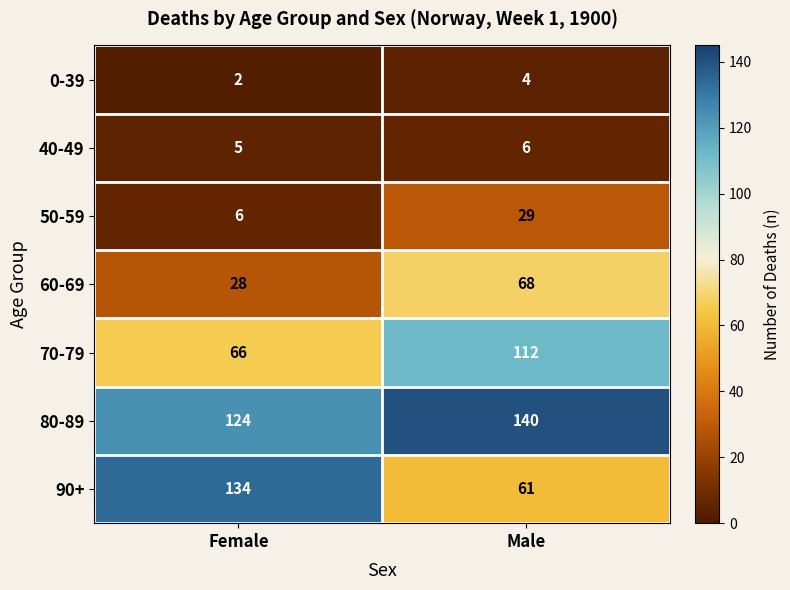

What is the average value of the 90+ series?

98